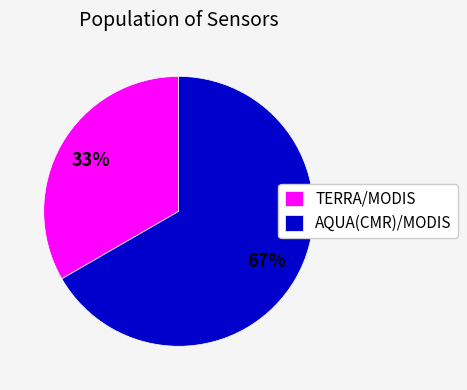

Combined, do TERRA/MODIS and AQUA(CMR)/MODIS account for over 50%?

Yes